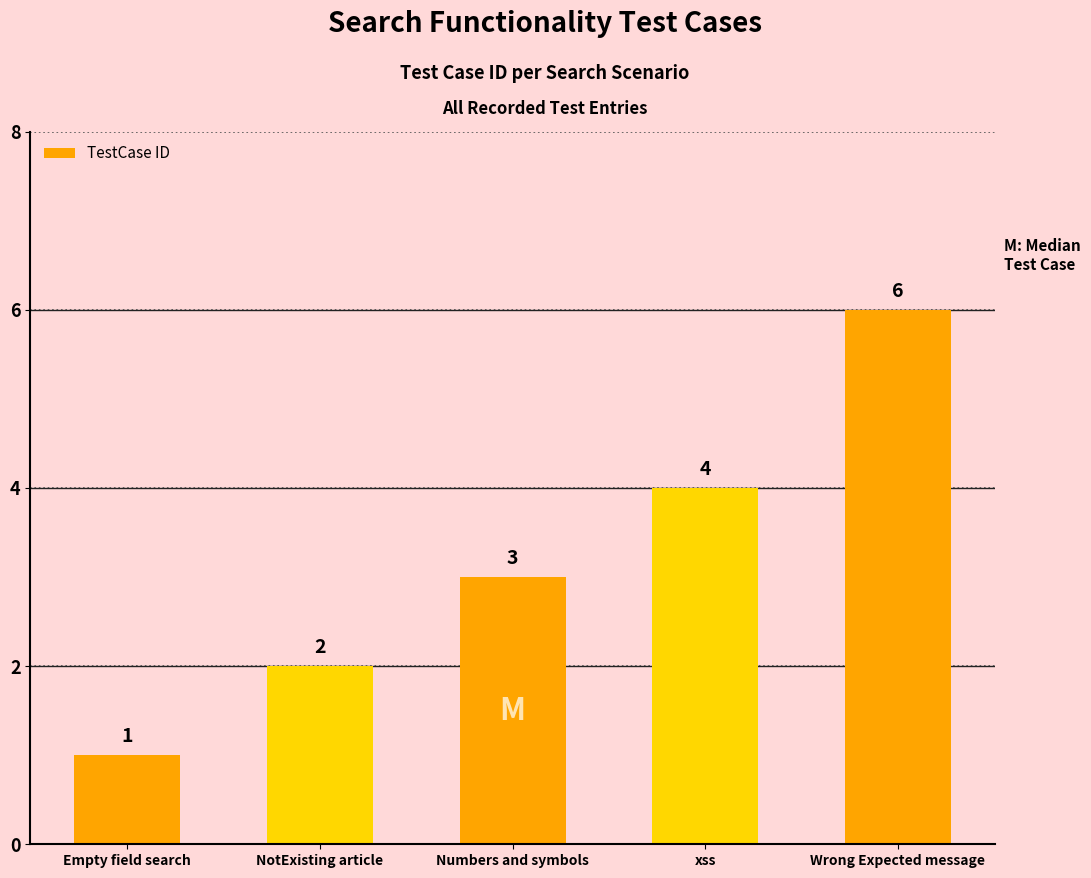

What is the sum of the values at xss and Numbers and symbols?

7